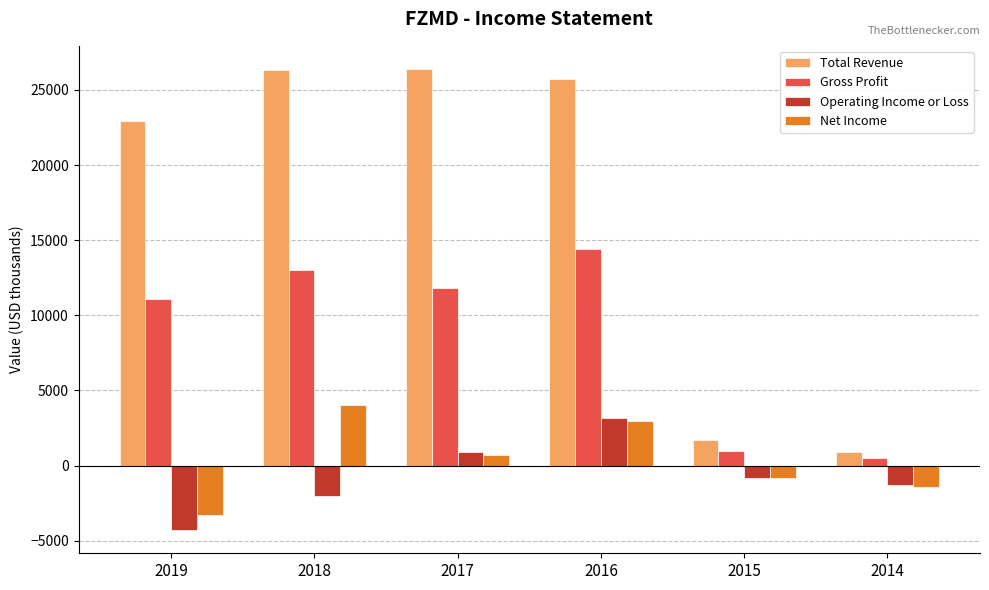

How many bars are there in each group?

4